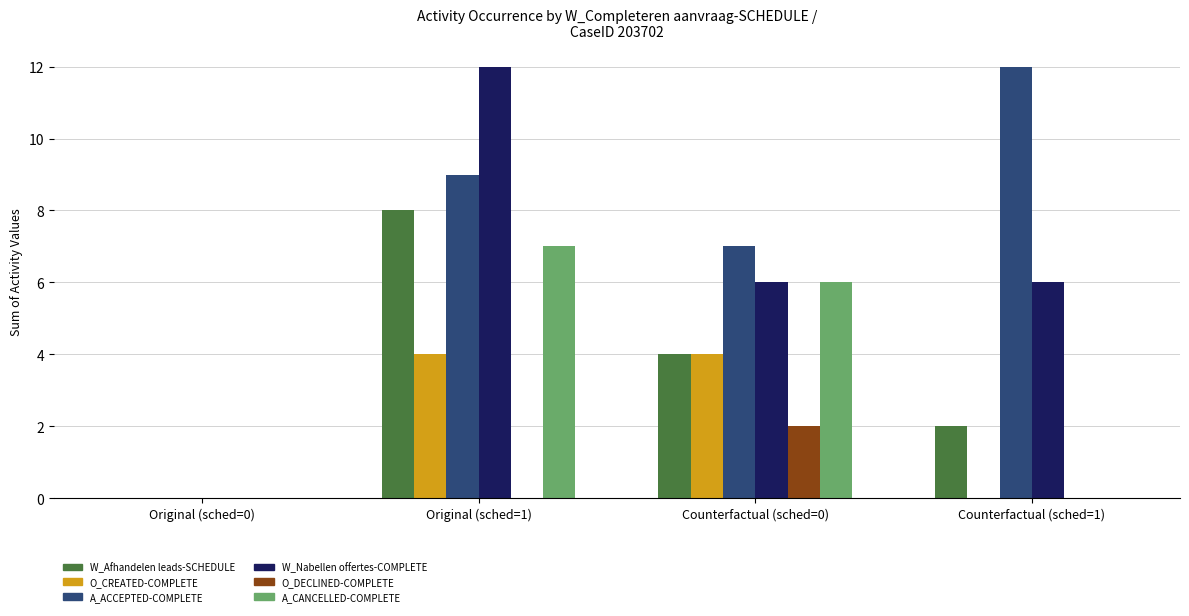

At which category is the sum across all series the highest?

Original (sched=1)